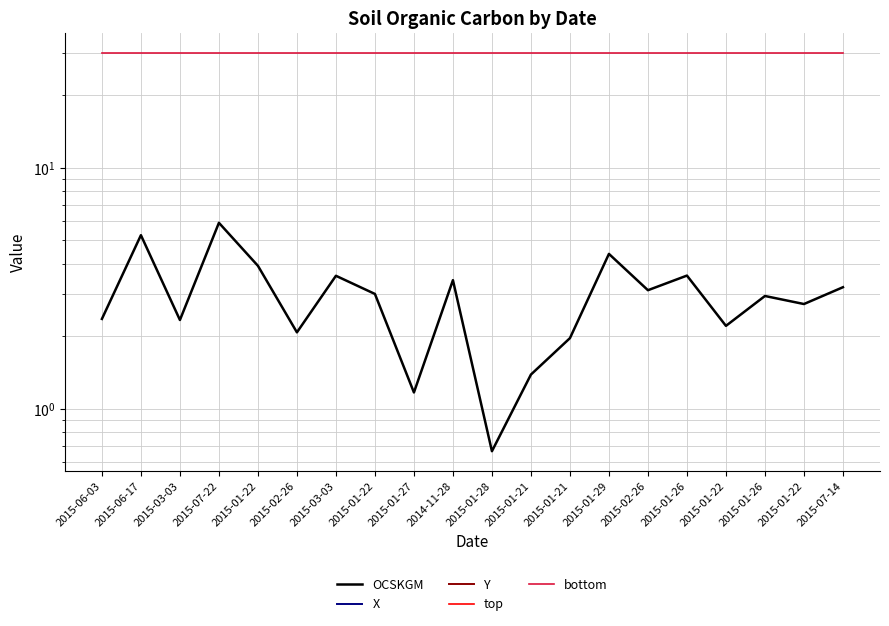

Which series has the widest spread of values?

Y